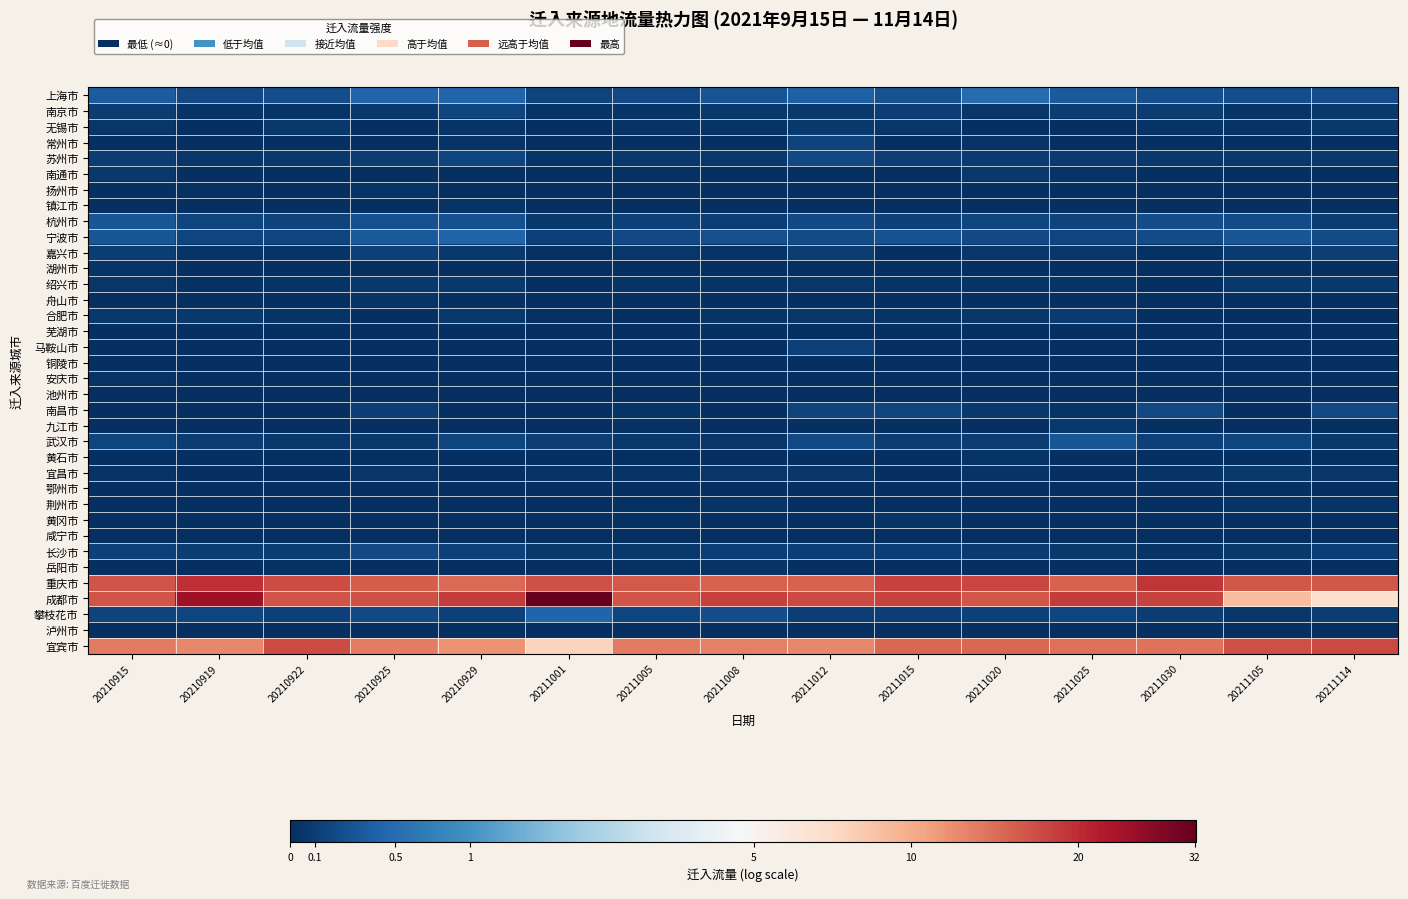

Which category has the highest value across all series?

20211001